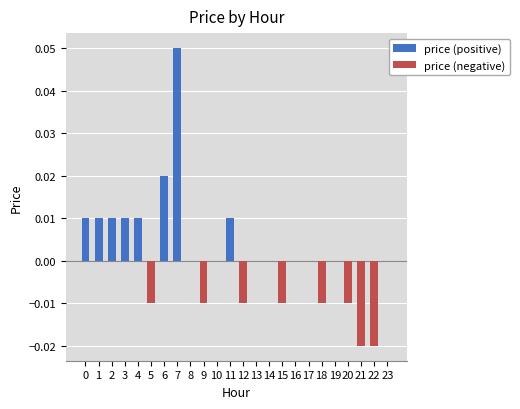

How many groups of bars are there?

24